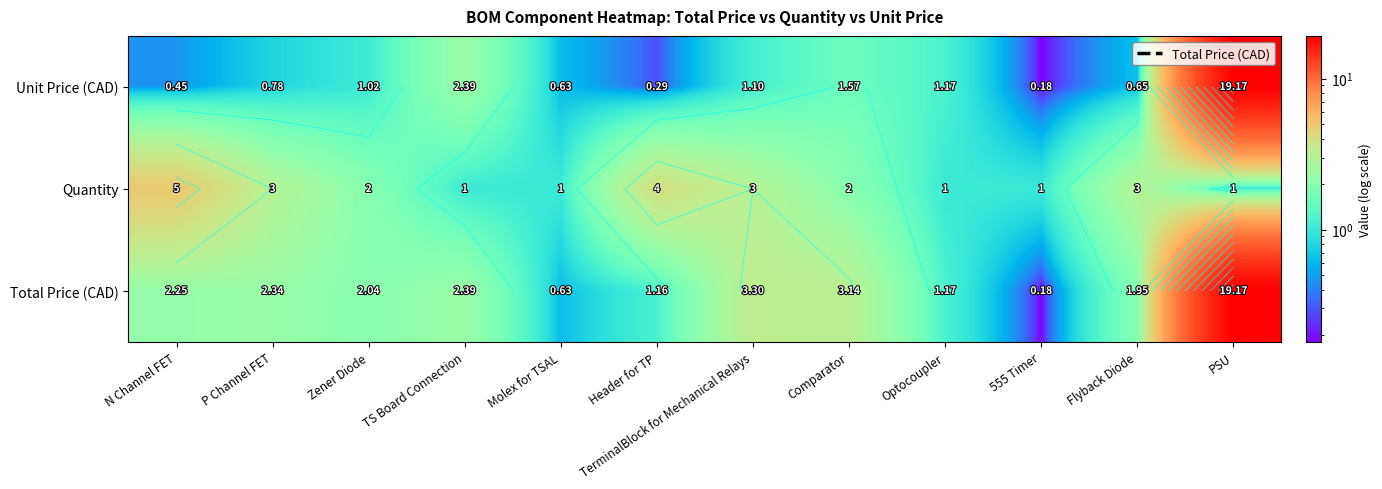

What is the difference between the Quantity values at N Channel FET and Zener Diode?

3.0